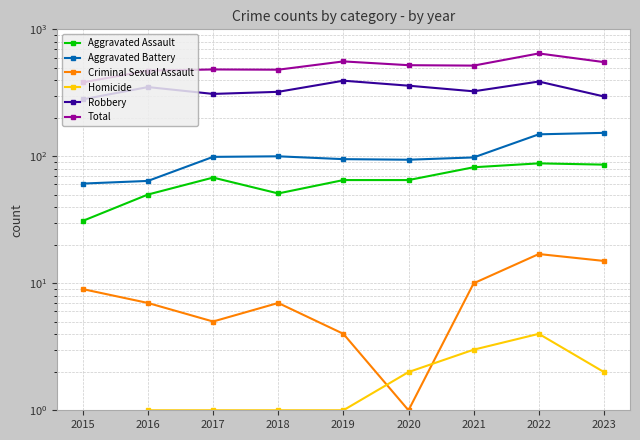

How many intersections are there between Criminal Sexual Assault and Homicide?

2